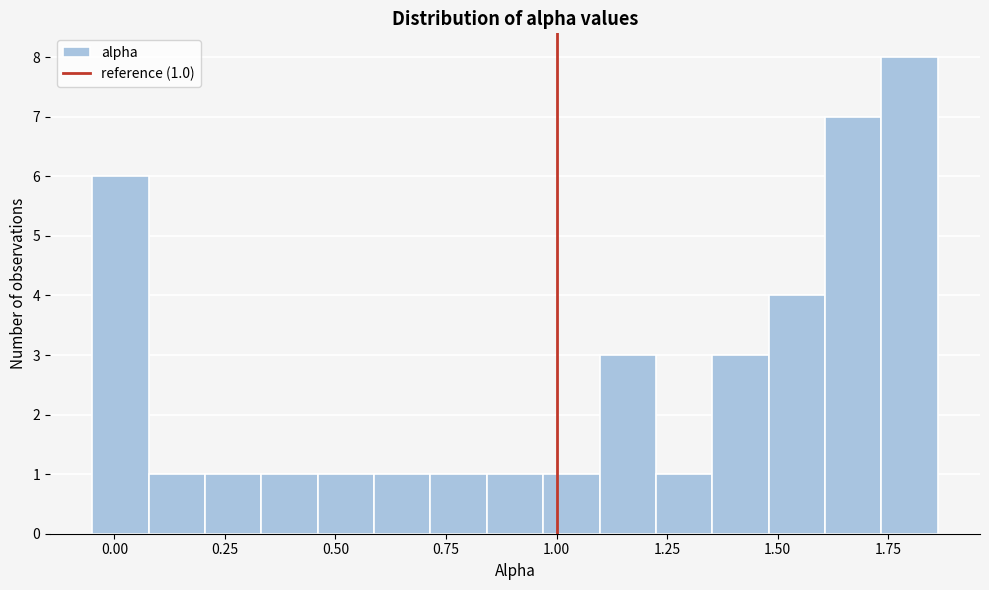

Read against the x-axis, roughly where is the centre of the tallest bar?

1.80